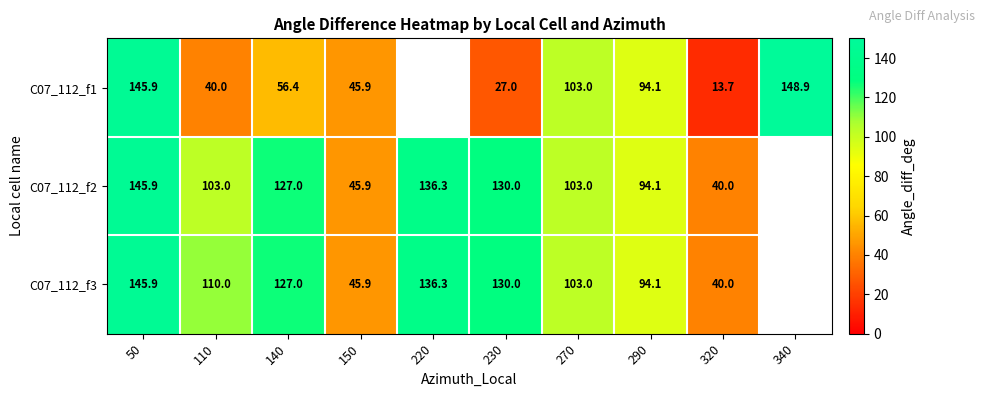

Count the number of categories in the chart.

10